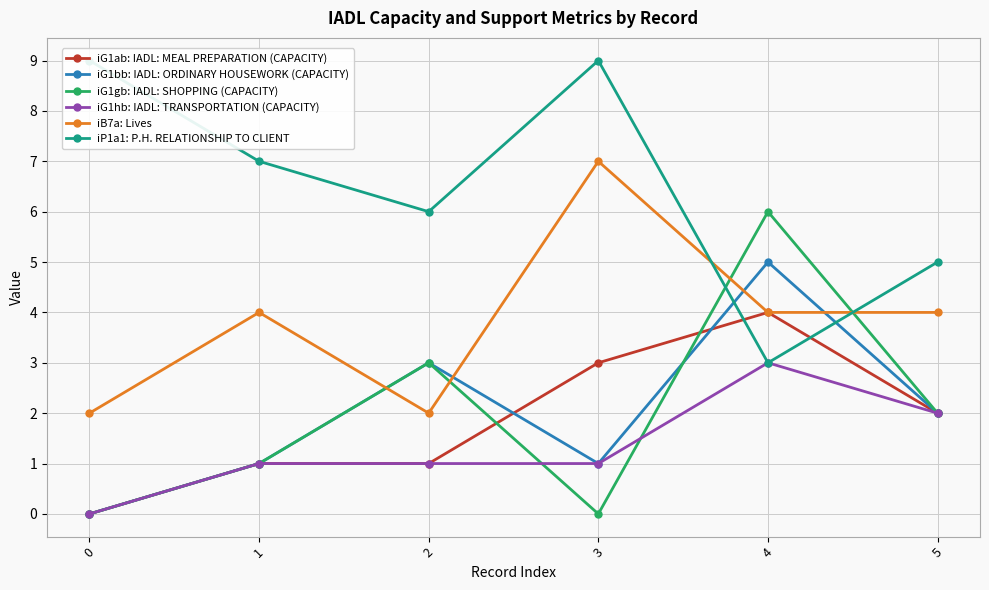

What is the sum of the iG1bb: IADL: ORDINARY HOUSEWORK (CAPACITY) values at 4 and 3?

6